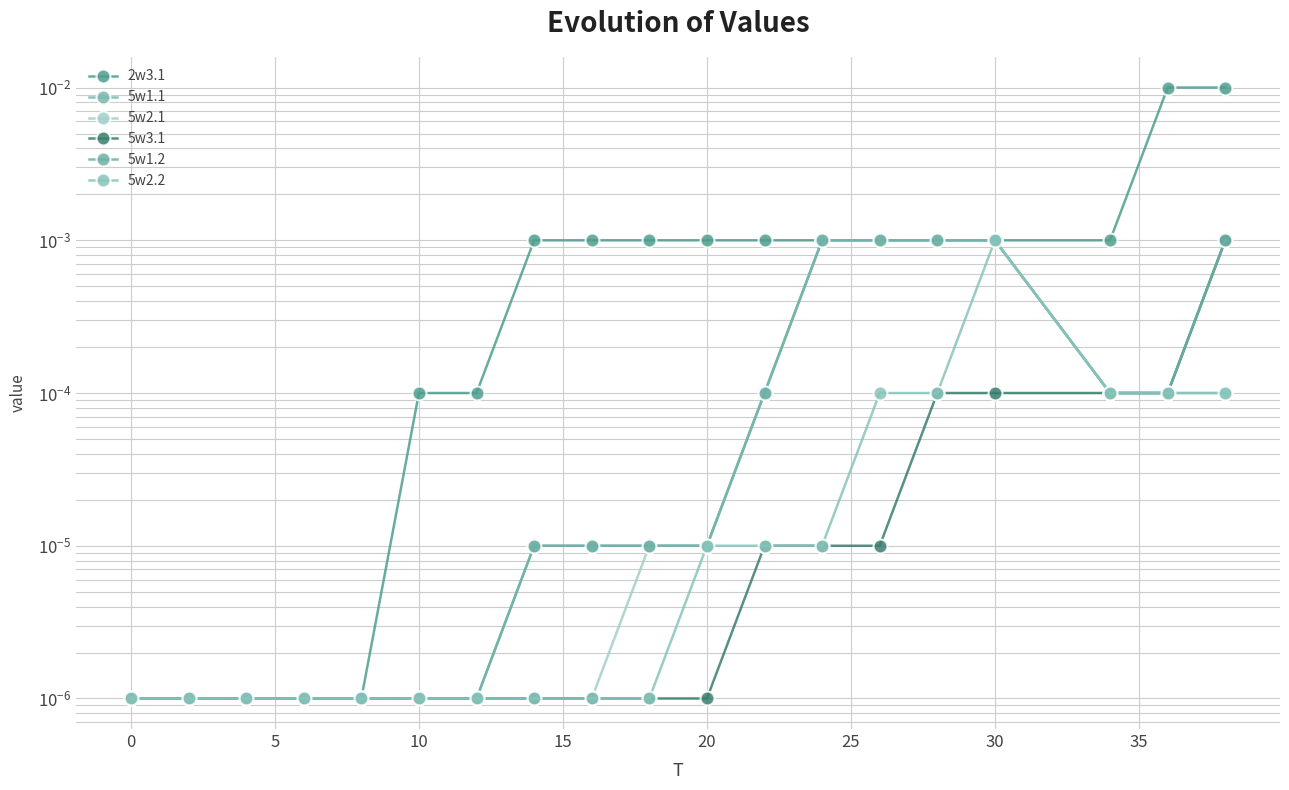

The 5w1.2 series shows 0.0 at 11. True or false?

False